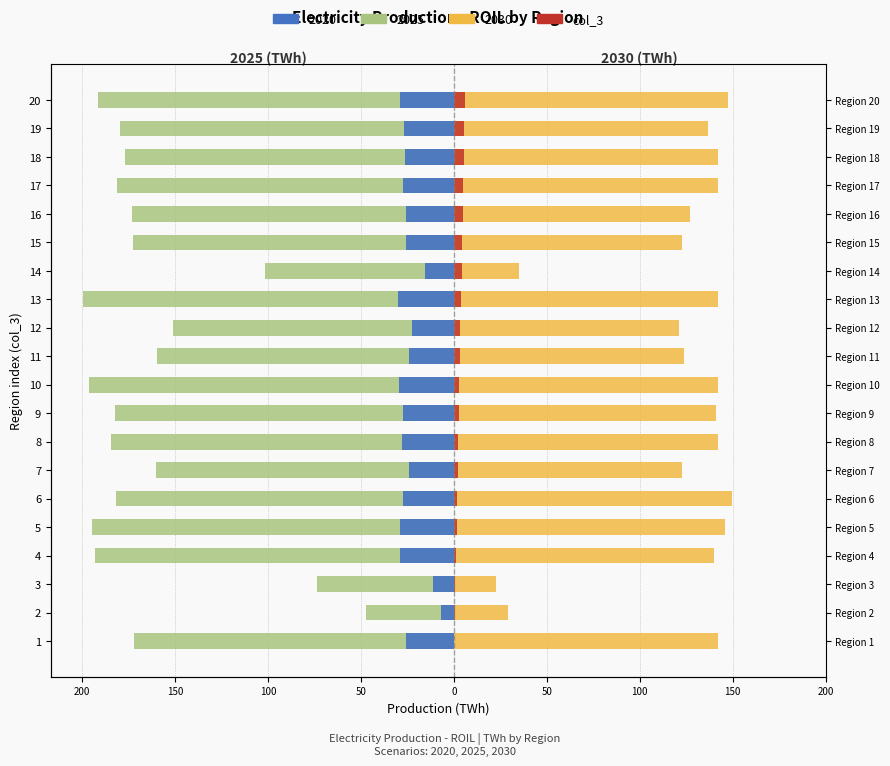

Which has a higher value, 12 or 18?

18